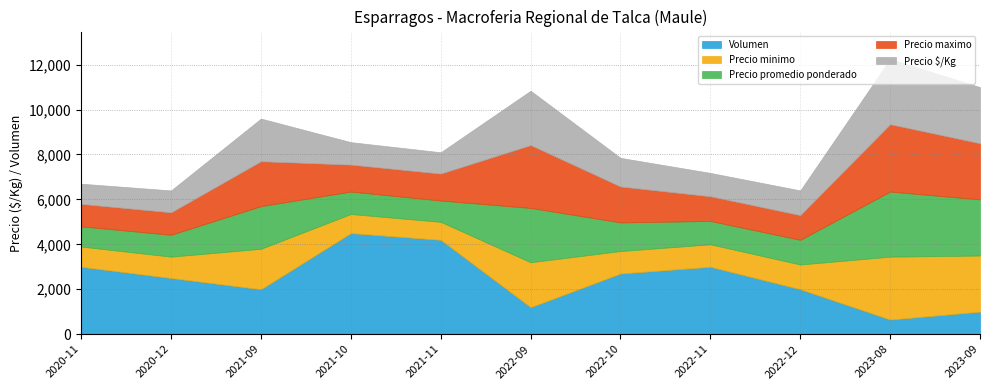

What is the highest value of the Precio minimo series?

2800